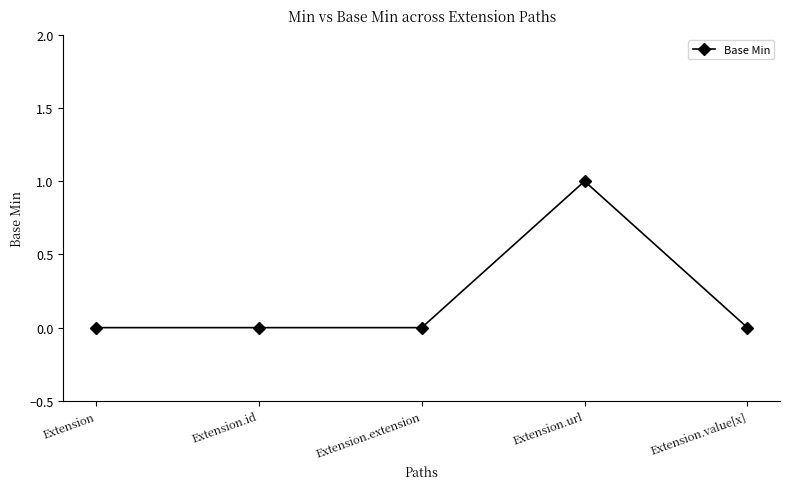

Is this an area chart (filled region under the line)?

No